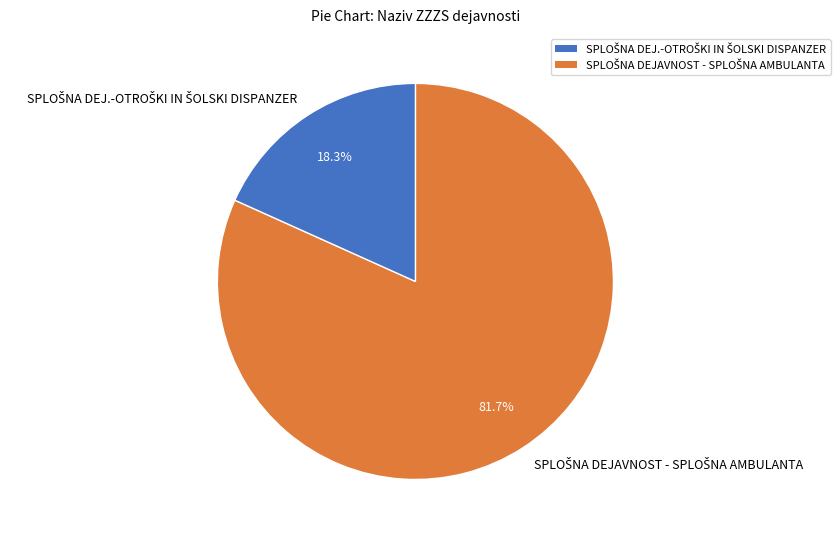

Does any single category account for the majority?

Yes